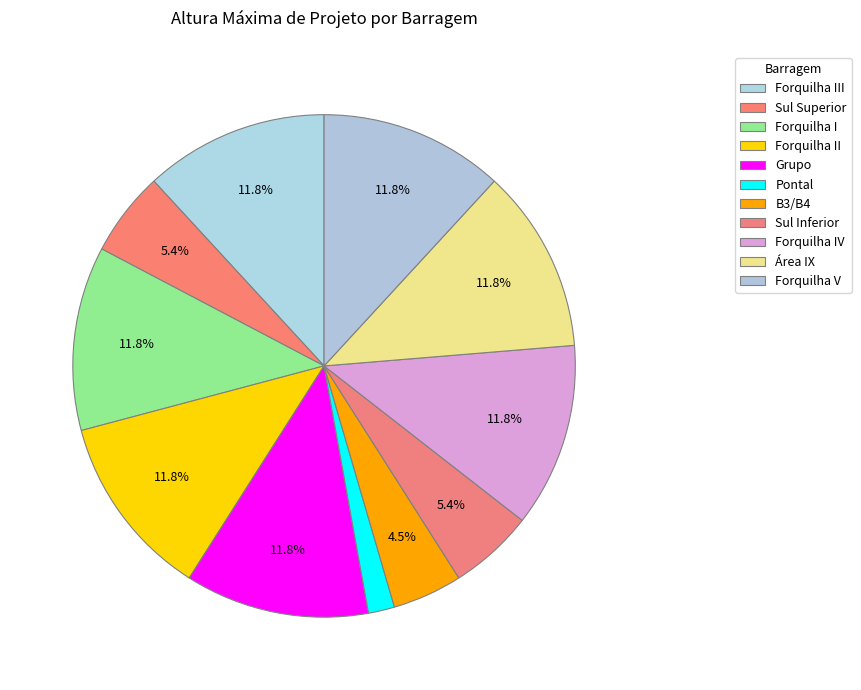

Does Grupo represent more than half of the total?

No